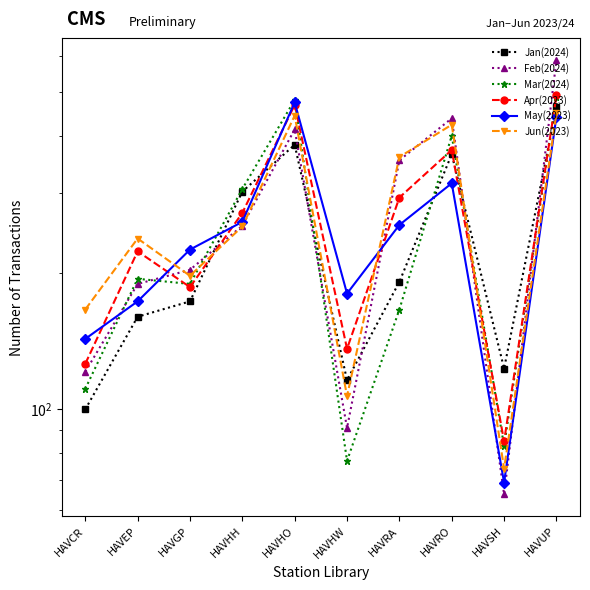

What is the total value across all series at HAVGP?

1173